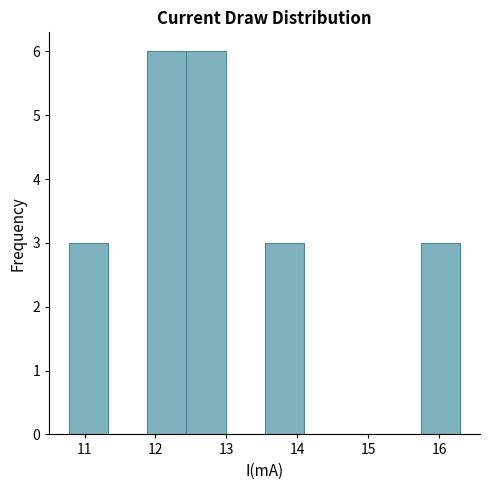

Reading left to right, transcribe this chart: for each bar, give the range it covers on the x-axis and its height. Neither the bar edges nor the heights are printed on the chart, so give them approximately, as read against the axes.

10.8 to 11.3: 3
11.3 to 11.9: 0
11.9 to 12.4: 6
12.4 to 13.0: 6
13.0 to 13.5: 0
13.5 to 14.1: 3
14.1 to 14.6: 0
14.6 to 15.2: 0
15.2 to 15.7: 0
15.7 to 16.3: 3